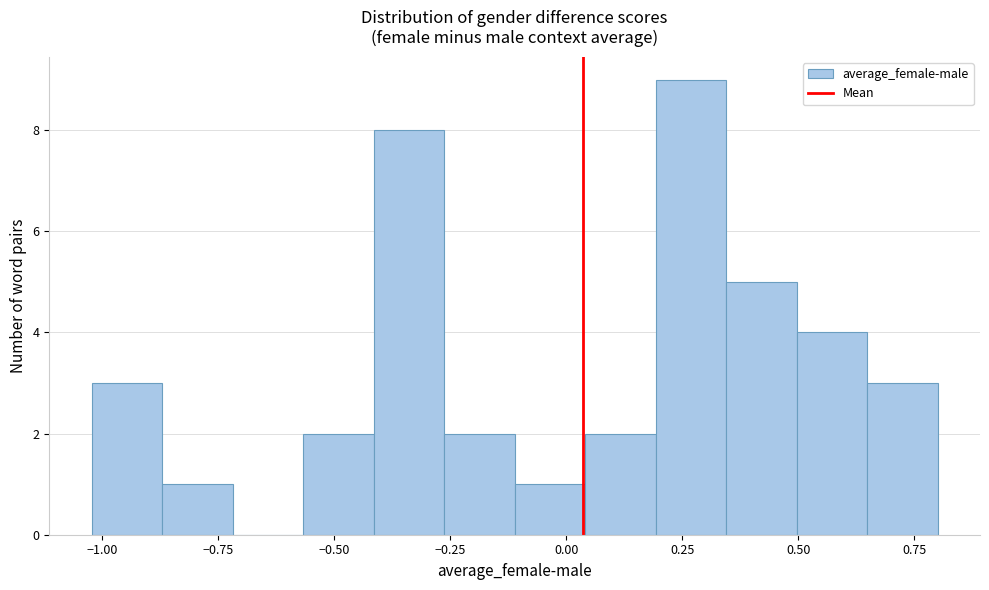

Around what value on the x-axis is the tallest bar? Give the approximate position of its centre, as read against the axis.

0.25